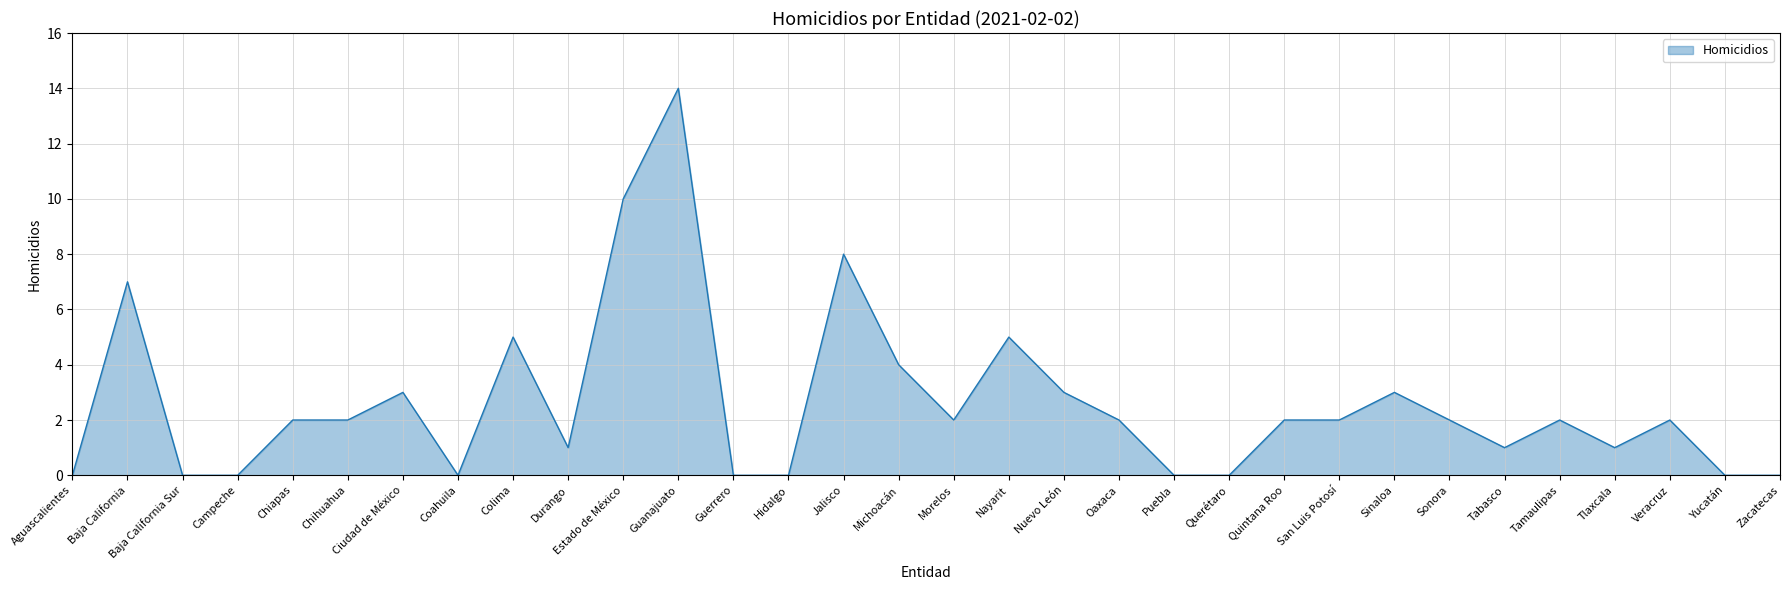

At which label does the data first exceed 2?

Baja California